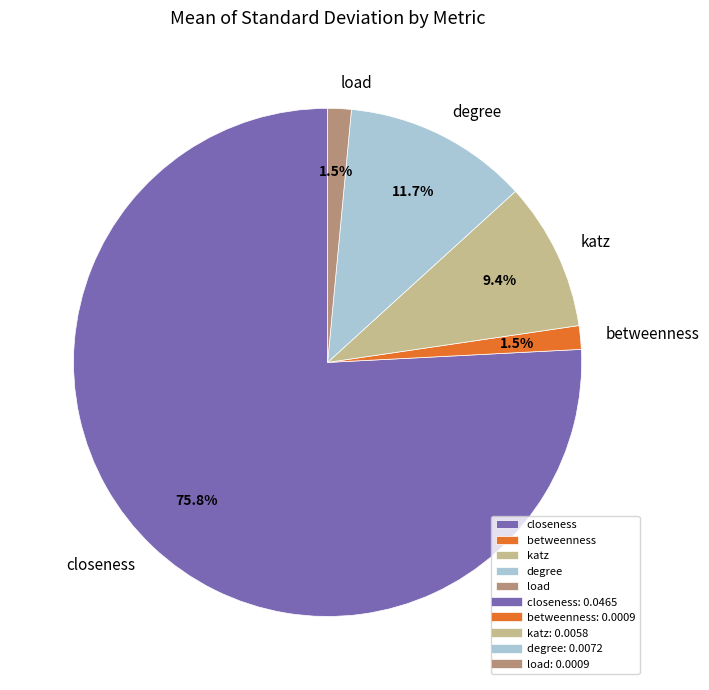

Which slice is the largest?

closeness